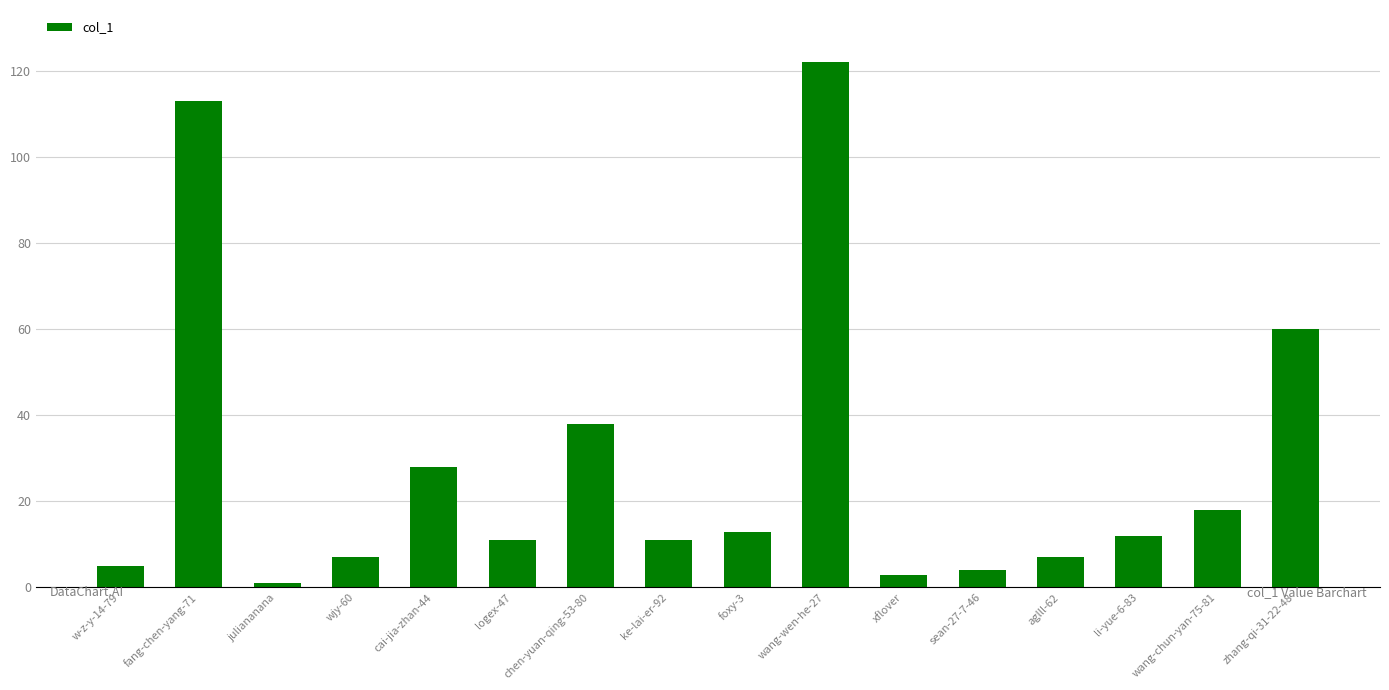

Are the bars grouped side by side (vs. stacked)?

No